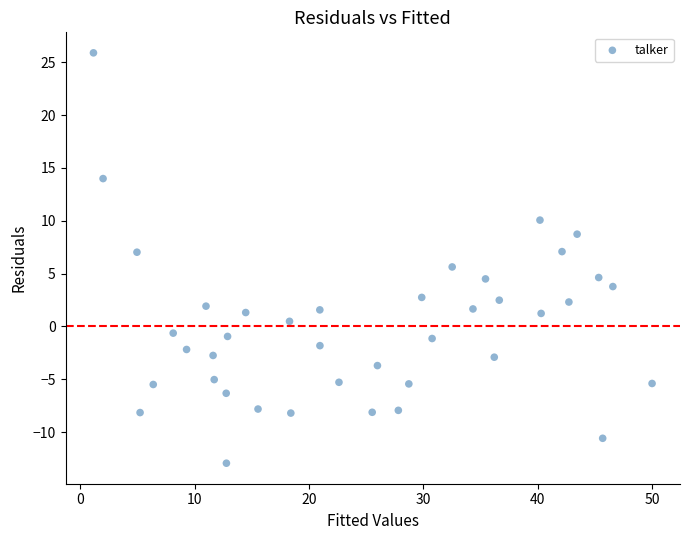

What is the range of X values (max minus min)?

48.9